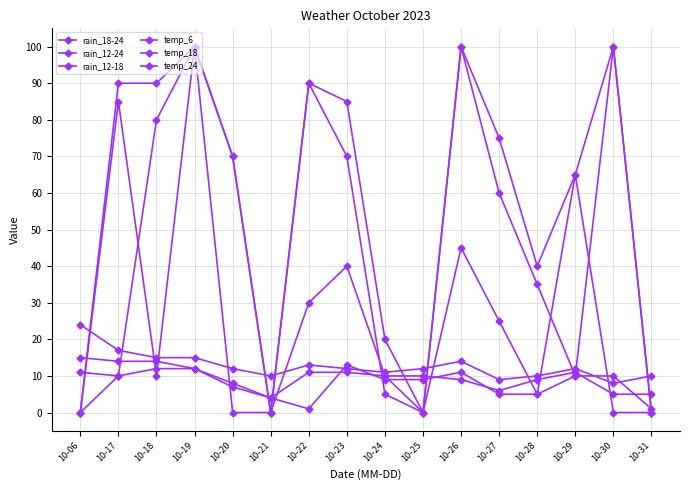

What is the difference between the maximum and minimum values in the rain_12-18 series?

100